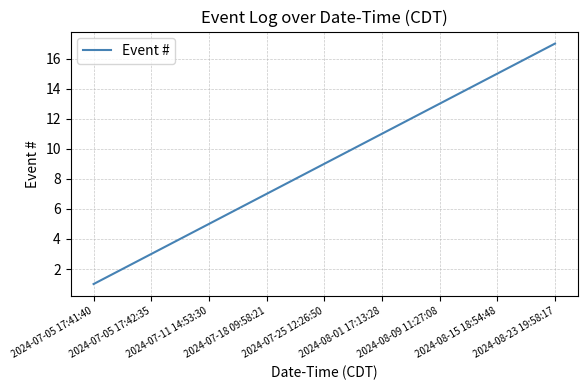

True or false: there are more than 1 points higher than both neighbors.

False